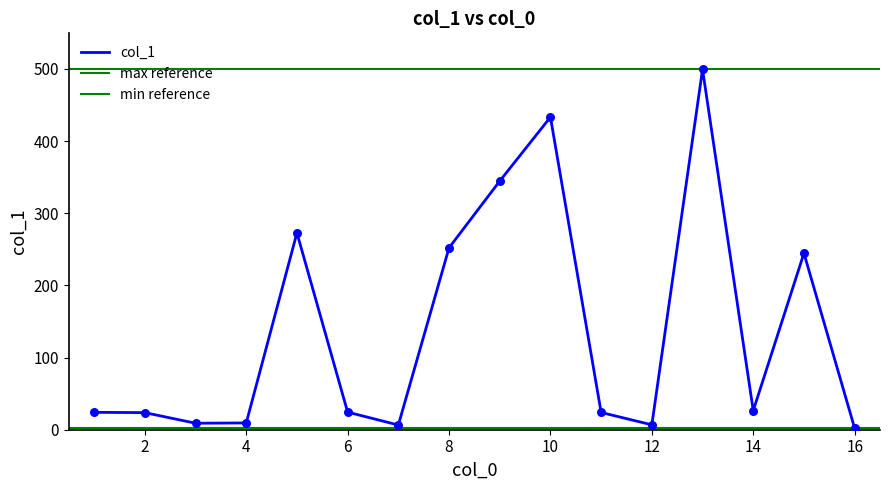

What is the change in value from 3 to 16?

-7.0